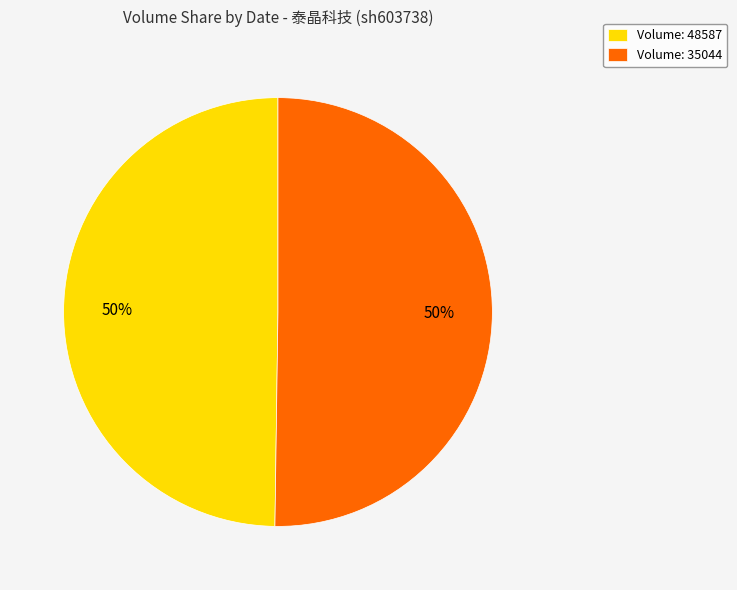

To the nearest percent, what portion does Volume: 35044 represent?

50%